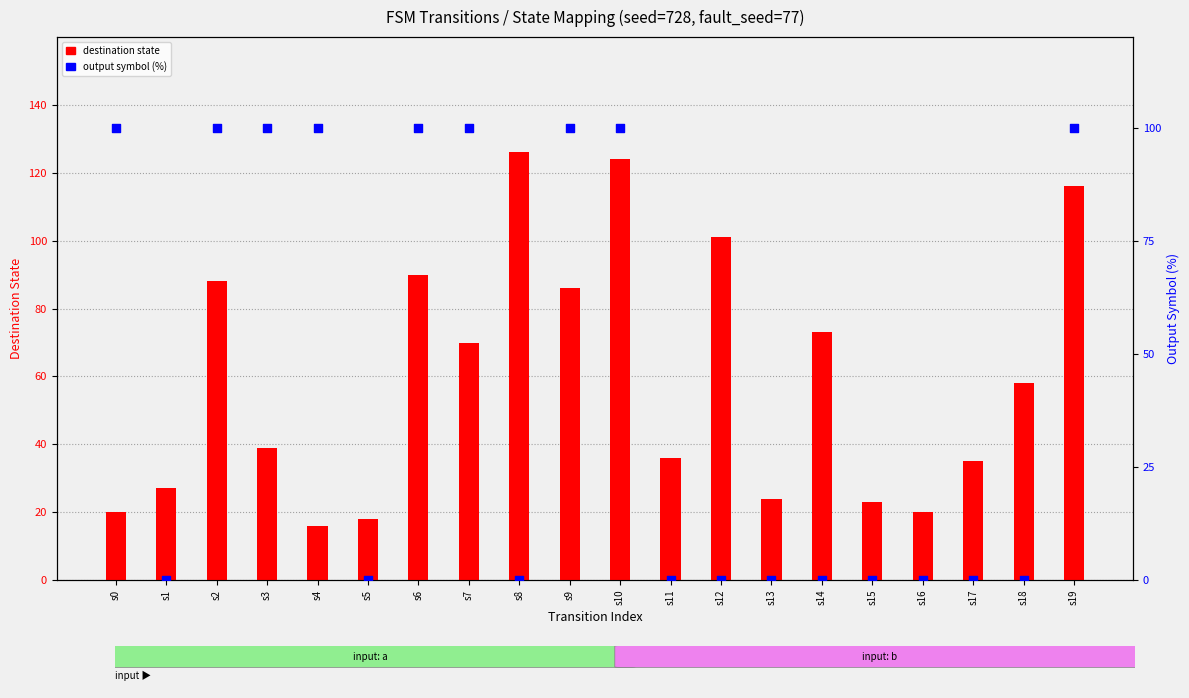

Which series reaches the maximum Y coordinate?

destination state